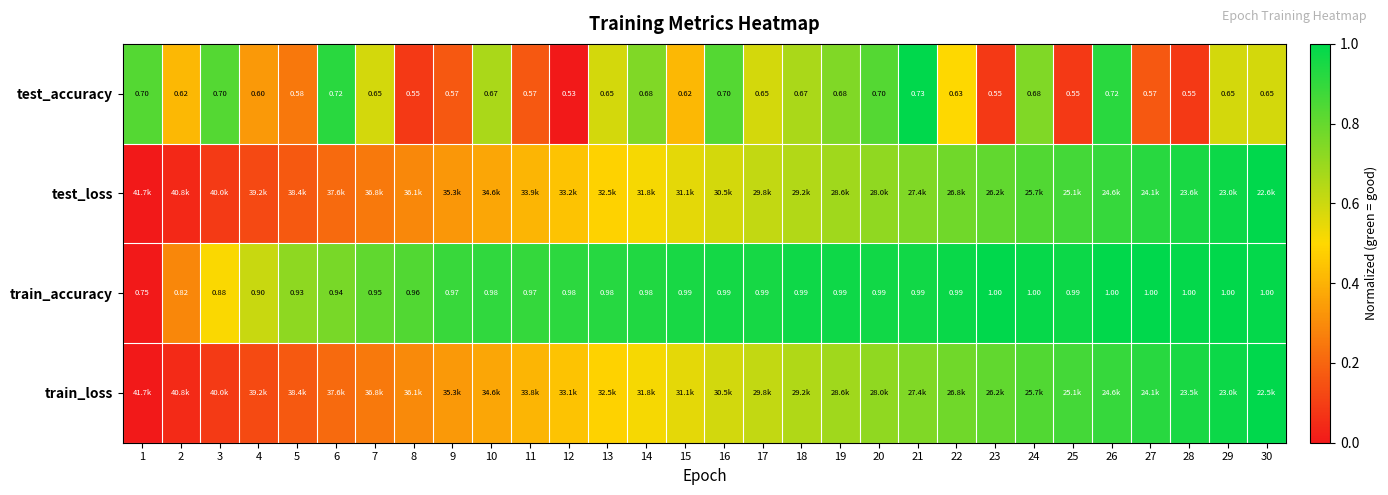

Is the value of train_accuracy at 25 greater than the value of test_accuracy at 2?

Yes